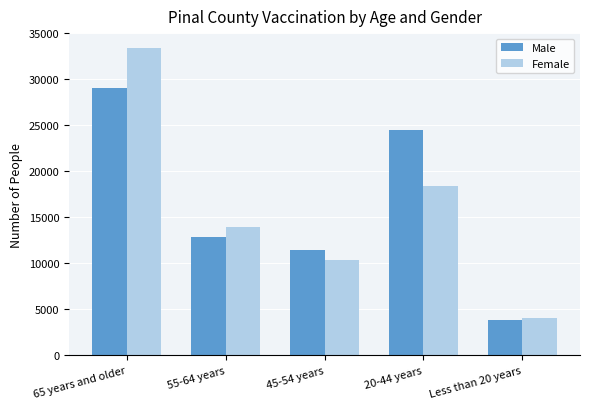

The value of Female at 20-44 years is 18376. True or false?

True